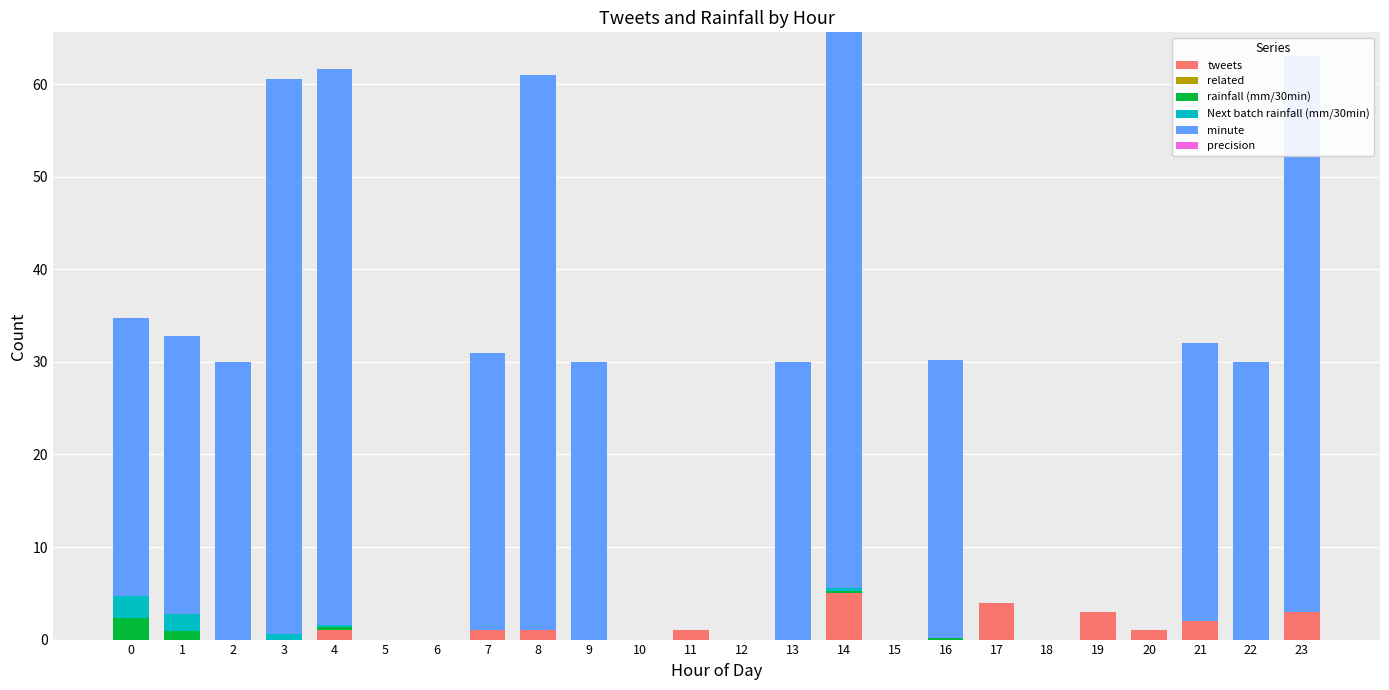

Reading left to right, what are all the values shown in this chart?

tweets: 0=0.0	1=0.0	2=0.0	3=0.0	4=1.0	5=0.0	6=0.0	7=1.0	8=1.0	9=0.0	10=0.0	11=1.0	12=0.0	13=0.0	14=5.0	15=0.0	16=0.0	17=4.0	18=0.0	19=3.0	20=1.0	21=2.0	22=0.0	23=3.0
related: 0=0.0	1=0.0	2=0.0	3=0.0	4=0.0	5=0.0	6=0.0	7=0.0	8=0.0	9=0.0	10=0.0	11=0.0	12=0.0	13=0.0	14=0.0	15=0.0	16=0.0	17=0.0	18=0.0	19=0.0	20=0.0	21=0.0	22=0.0	23=0.0
rainfall (mm/30min): 0=2.4	1=1.0	2=0.0	3=0.0	4=0.4	5=0.0	6=0.0	7=0.0	8=0.0	9=0.0	10=0.0	11=0.0	12=0.0	13=0.0	14=0.2	15=0.0	16=0.2	17=0.0	18=0.0	19=0.0	20=0.0	21=0.0	22=0.0	23=0.0
Next batch rainfall (mm/30min): 0=2.4	1=1.8	2=0.0	3=0.6	4=0.2	5=0.0	6=0.0	7=0.0	8=0.0	9=0.0	10=0.0	11=0.0	12=0.0	13=0.0	14=0.4	15=0.0	16=0.0	17=0.0	18=0.0	19=0.0	20=0.0	21=0.0	22=0.0	23=0.0
minute: 0=30.0	1=30.0	2=30.0	3=60.0	4=60.0	5=0.0	6=0.0	7=30.0	8=60.0	9=30.0	10=0.0	11=0.0	12=0.0	13=30.0	14=60.0	15=0.0	16=30.0	17=0.0	18=0.0	19=0.0	20=0.0	21=30.0	22=30.0	23=60.0
precision: 0=0.0	1=0.0	2=0.0	3=0.0	4=0.0	5=0.0	6=0.0	7=0.0	8=0.0	9=0.0	10=0.0	11=0.0	12=0.0	13=0.0	14=0.0	15=0.0	16=0.0	17=0.0	18=0.0	19=0.0	20=0.0	21=0.0	22=0.0	23=0.0